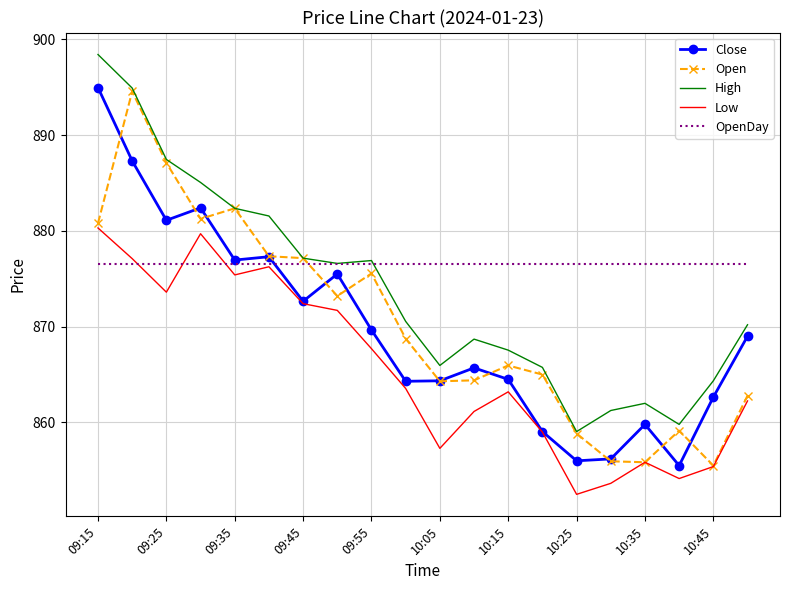

In Close, how many points are higher than both neighbors (excluding endpoints)?

5